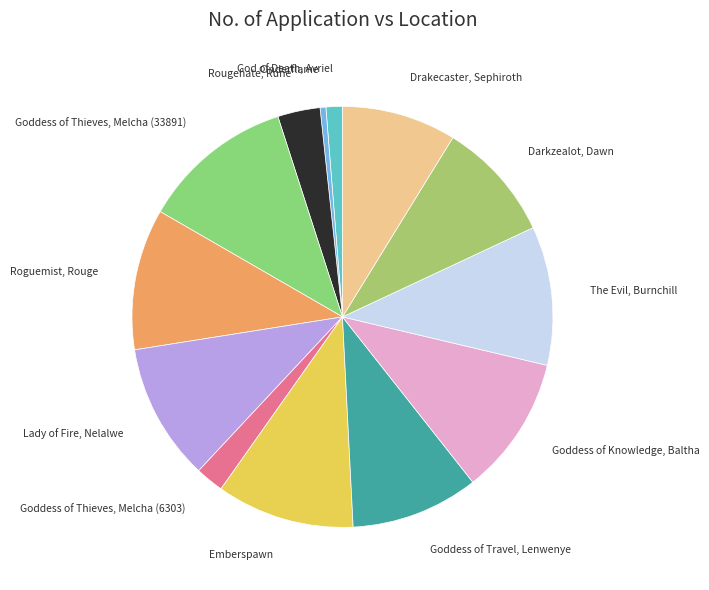

What is the ratio of the value at Rougehate, Rune to the value at God of Death, Avriel?

2.6